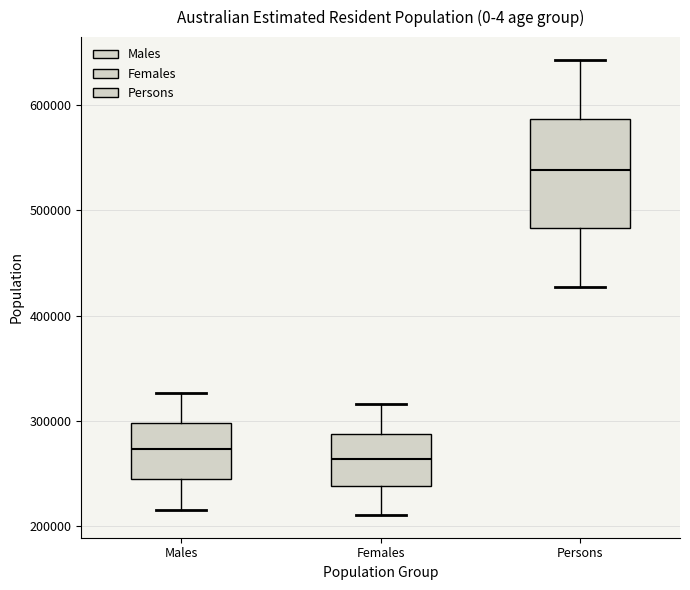

Reading left to right, read every box against the y-axis: the position of its median line, the range the box covers, and the ends of its whiskers. The values are not printed on the chart, so give them approximately, as read against the axis.

Males: median 270000, box 250000 to 300000, whiskers 220000 to 330000
Females: median 260000, box 240000 to 290000, whiskers 210000 to 320000
Persons: median 540000, box 480000 to 590000, whiskers 430000 to 640000